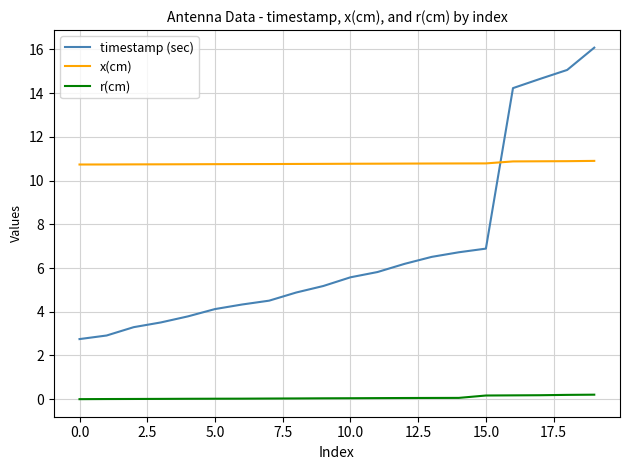

Which series has the widest spread of values?

timestamp (sec)